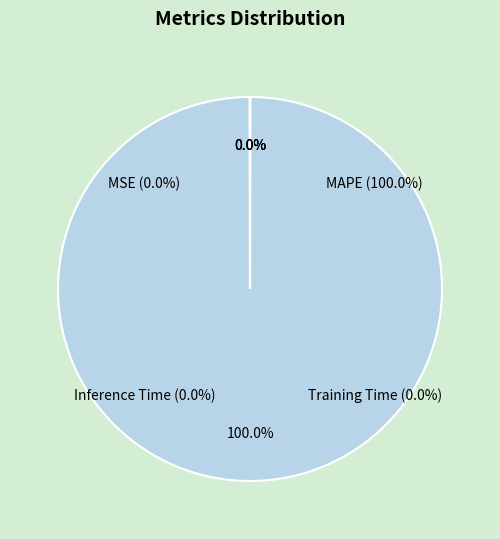

Does any single category account for the majority?

Yes